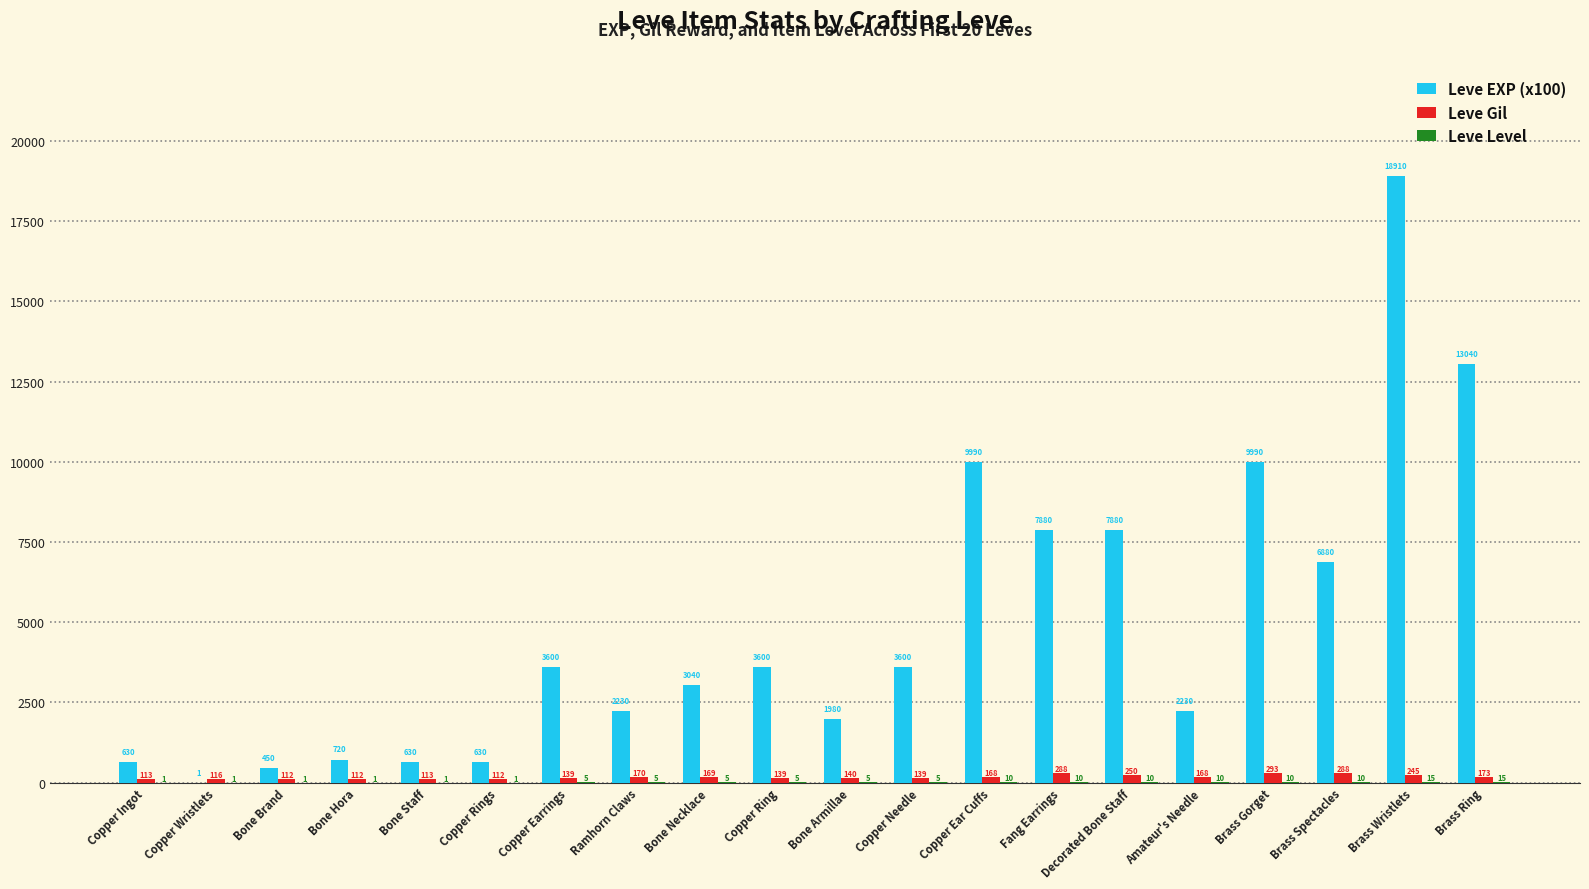

Read the Leve Gil value at Decorated Bone Staff, to the nearest 5.

250